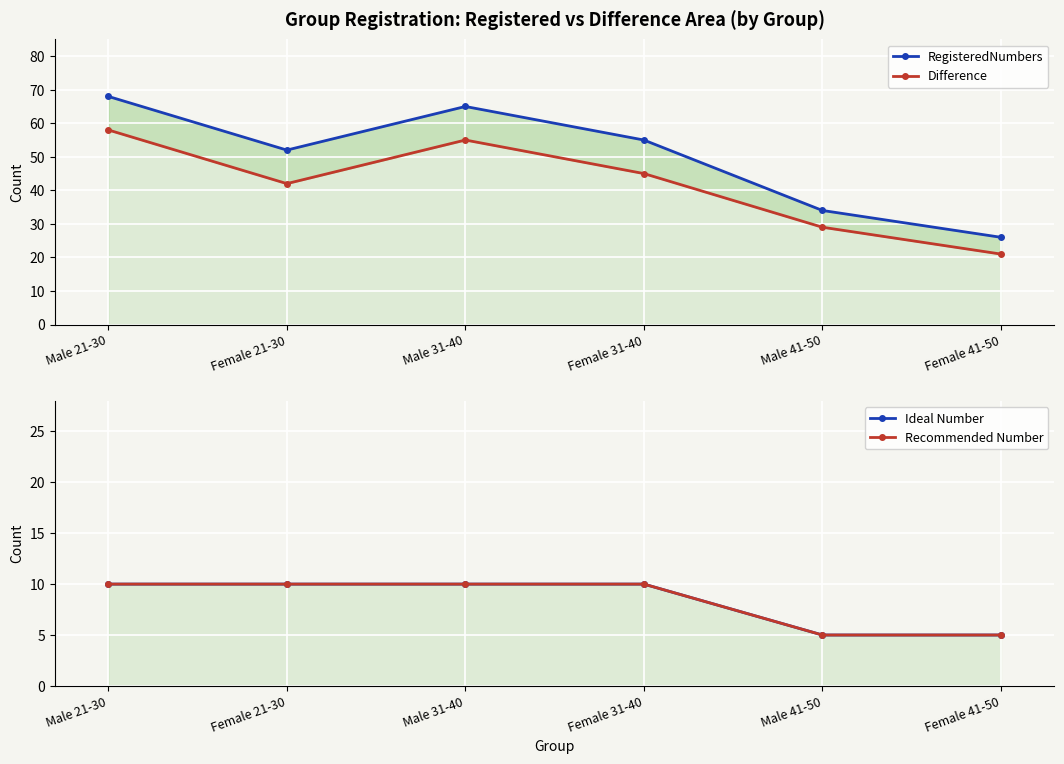

Which series has the widest spread of values?

RegisteredNumbers